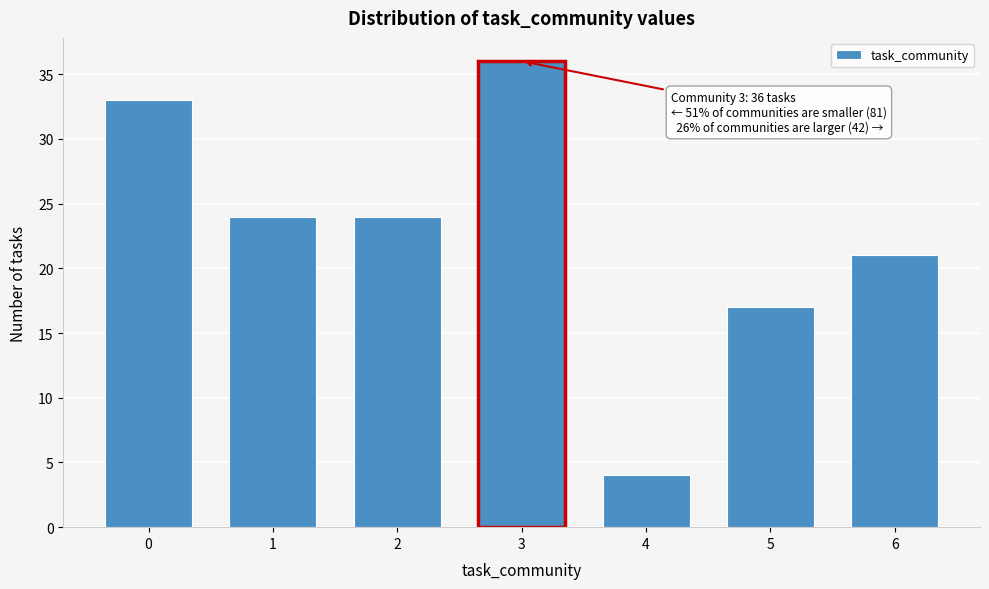

Reading left to right, list all the values displayed in this chart.

0=33	1=24	2=24	3=36	4=4	5=17	6=21